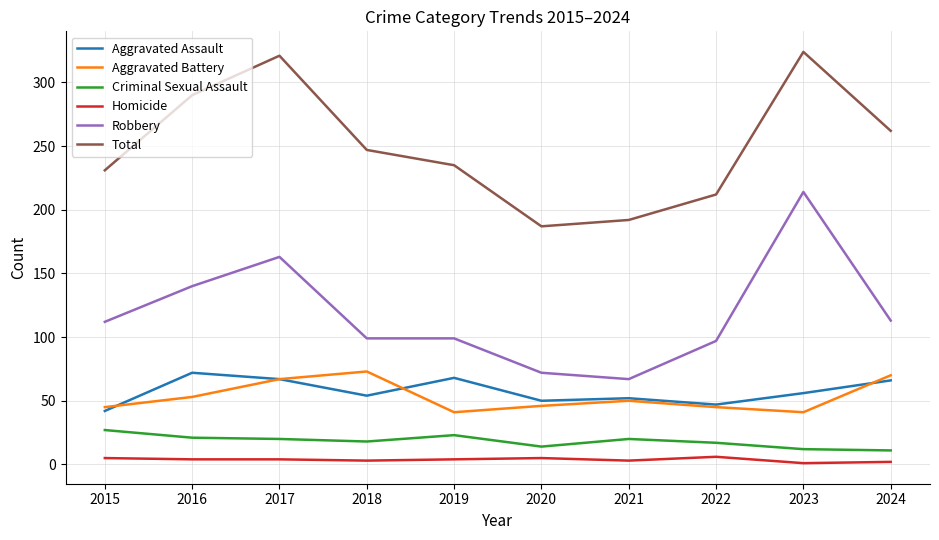

What is the difference between the highest and lowest values at 2019?

231